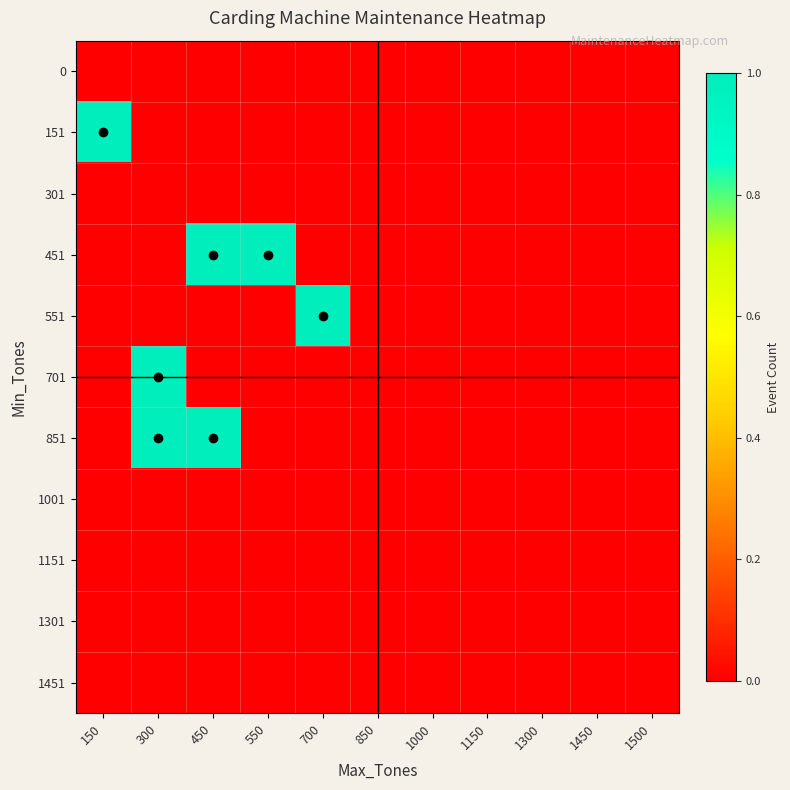

Reading left to right, list all the values displayed in this chart.

0: 150=0	300=0	450=0	550=0	700=0	850=0	1000=0	1150=0	1300=0	1450=0	1500=0
151: 150=1	300=0	450=0	550=0	700=0	850=0	1000=0	1150=0	1300=0	1450=0	1500=0
301: 150=0	300=0	450=0	550=0	700=0	850=0	1000=0	1150=0	1300=0	1450=0	1500=0
451: 150=0	300=0	450=1	550=1	700=0	850=0	1000=0	1150=0	1300=0	1450=0	1500=0
551: 150=0	300=0	450=0	550=0	700=1	850=0	1000=0	1150=0	1300=0	1450=0	1500=0
701: 150=0	300=1	450=0	550=0	700=0	850=0	1000=0	1150=0	1300=0	1450=0	1500=0
851: 150=0	300=1	450=1	550=0	700=0	850=0	1000=0	1150=0	1300=0	1450=0	1500=0
1001: 150=0	300=0	450=0	550=0	700=0	850=0	1000=0	1150=0	1300=0	1450=0	1500=0
1151: 150=0	300=0	450=0	550=0	700=0	850=0	1000=0	1150=0	1300=0	1450=0	1500=0
1301: 150=0	300=0	450=0	550=0	700=0	850=0	1000=0	1150=0	1300=0	1450=0	1500=0
1451: 150=0	300=0	450=0	550=0	700=0	850=0	1000=0	1150=0	1300=0	1450=0	1500=0